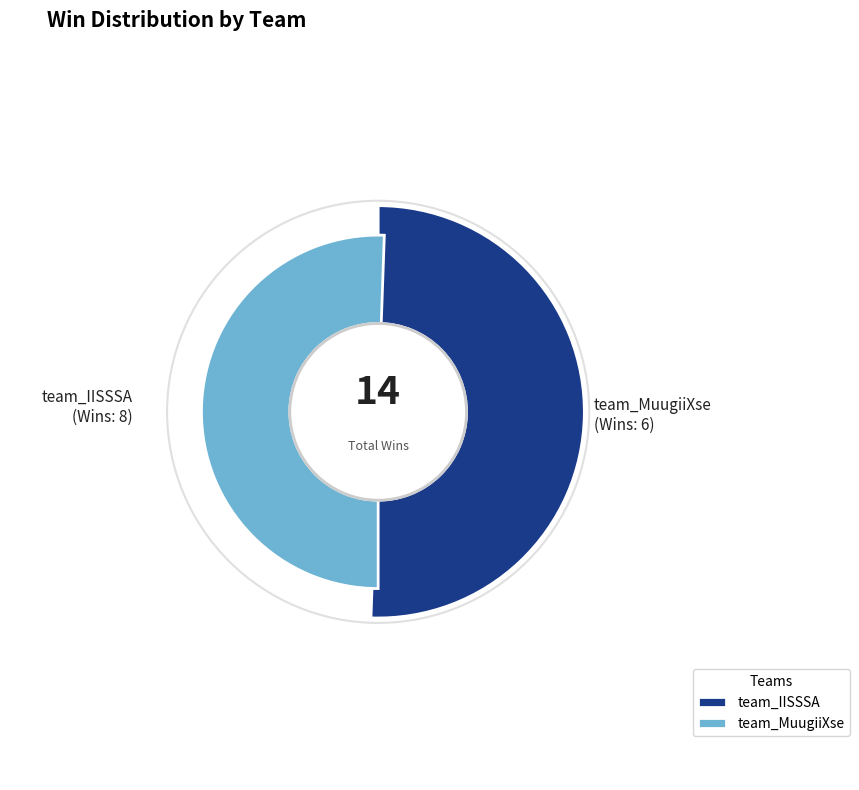

What is the smallest slice in the pie chart?

team_MuugiiXse